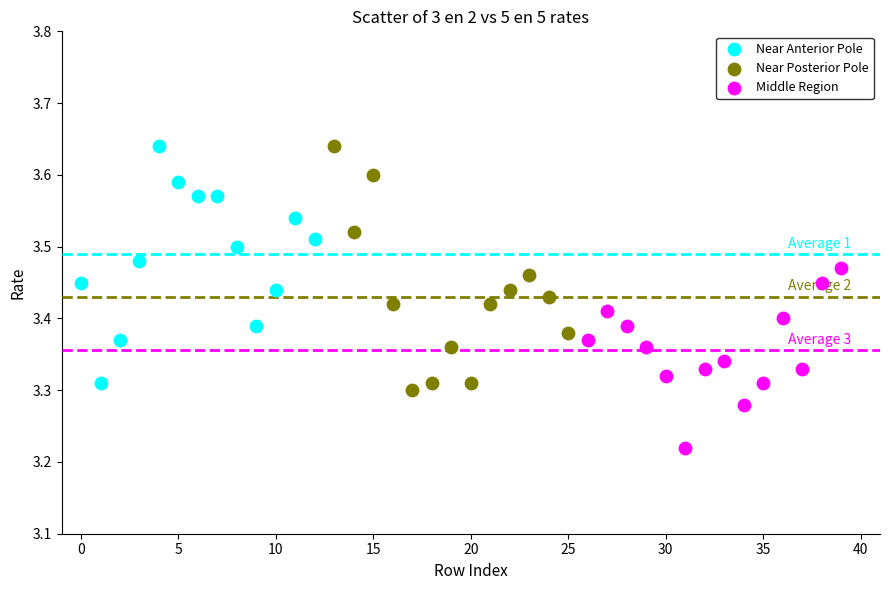

Which series contains the lowest Y value?

Middle Region